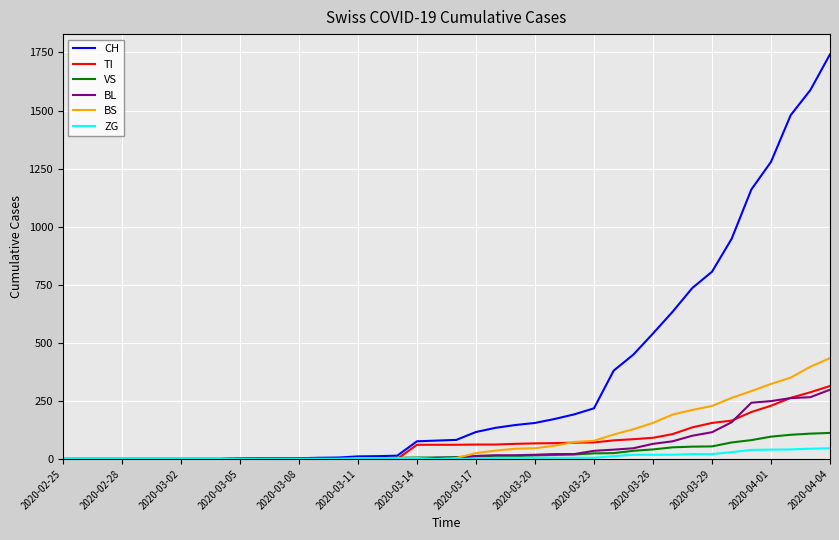

How many distinct data groups are displayed?

6